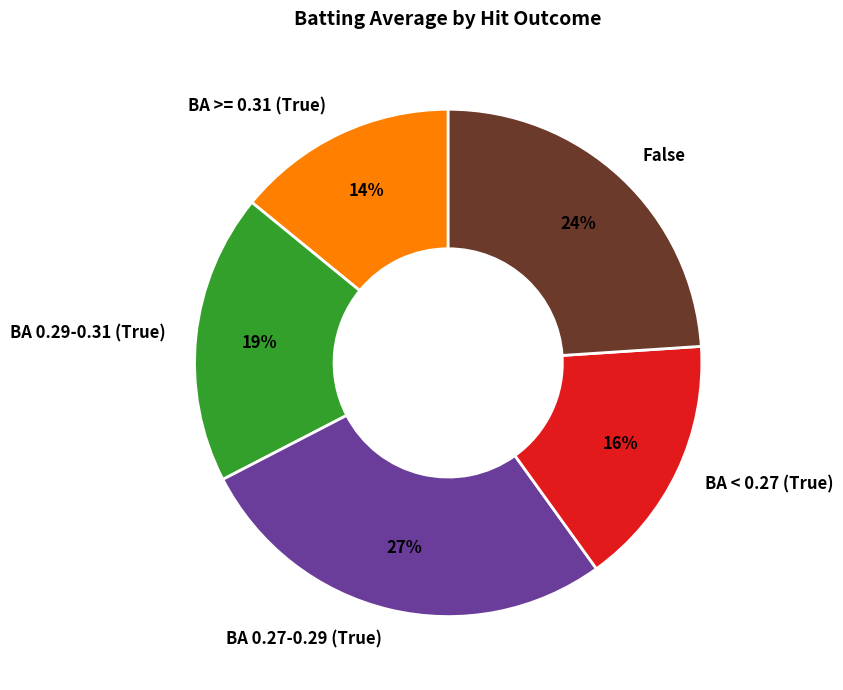

Which slice is the largest?

BA 0.27-0.29 (True)